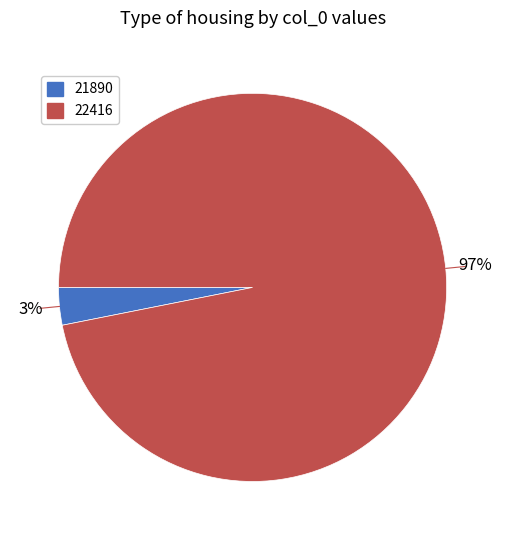

To the nearest percent, what portion does 21890 represent?

3%